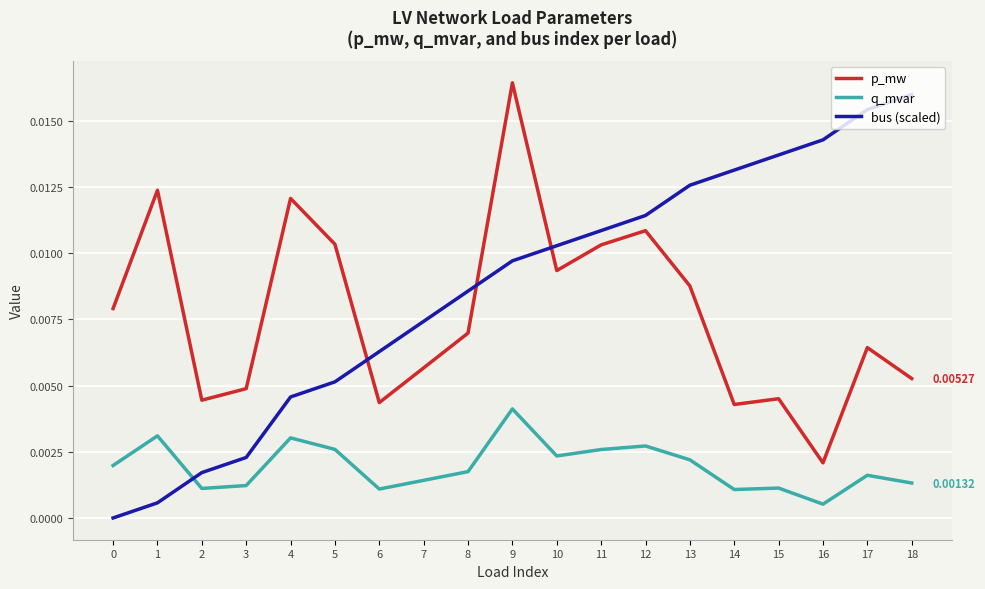

At 15, list the series in order from largest to smallest.

bus (scaled), p_mw, q_mvar